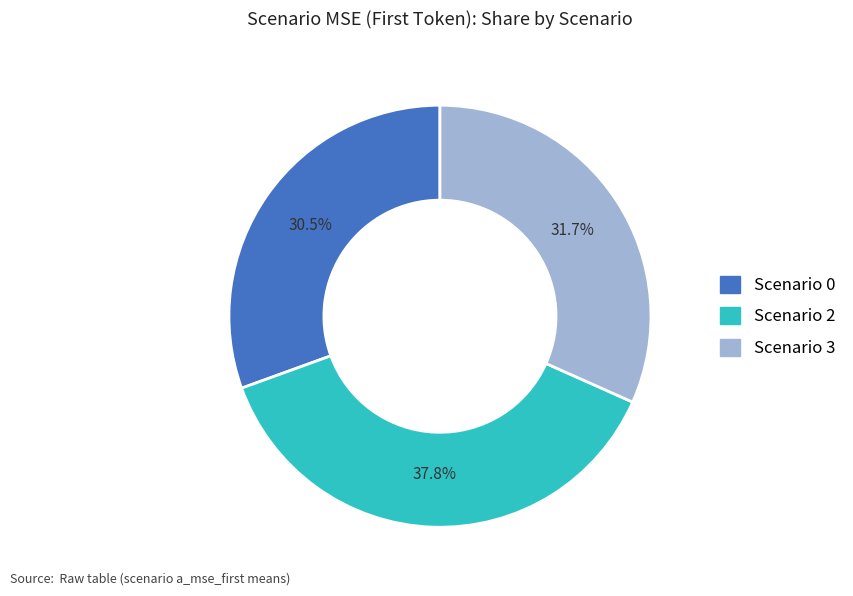

Does any single category account for the majority?

No